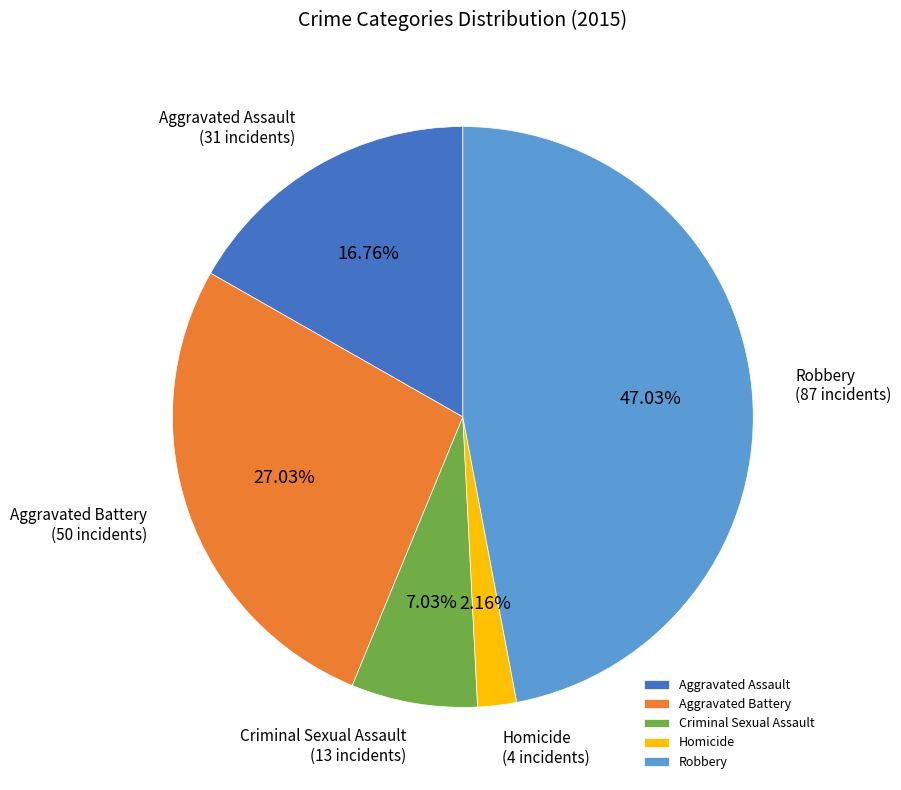

Is Criminal Sexual Assault the majority of the pie?

No